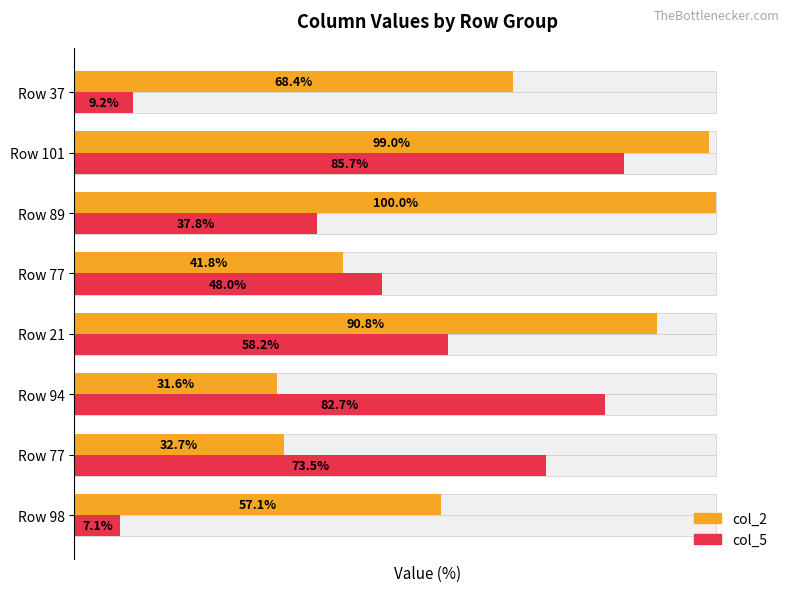

List the series in order of their peak value, lowest first.

col_5, col_2